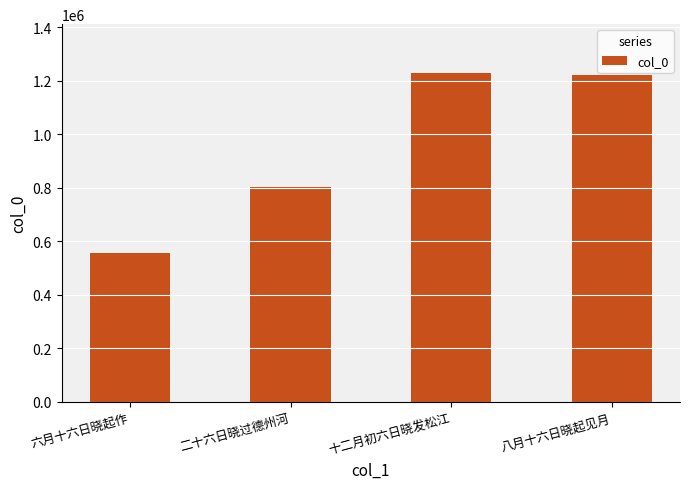

Is it true that the value at 八月十六日晓起见月 is 1222249?

True